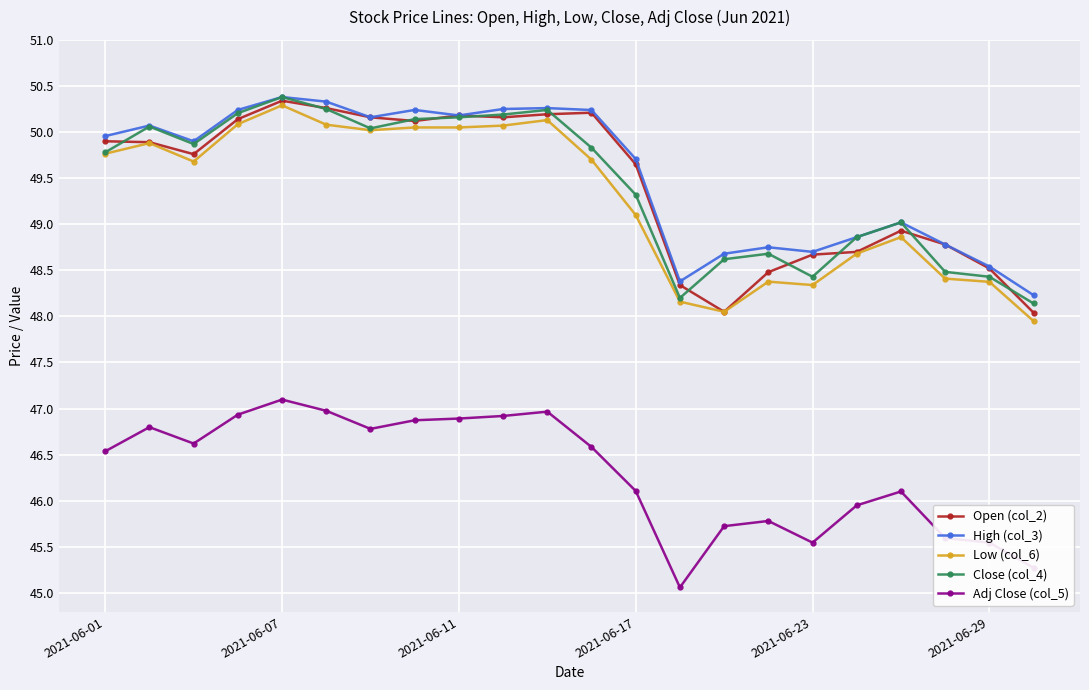

What is the value of the Close (col_4) point at the 7th from the left?

50.0